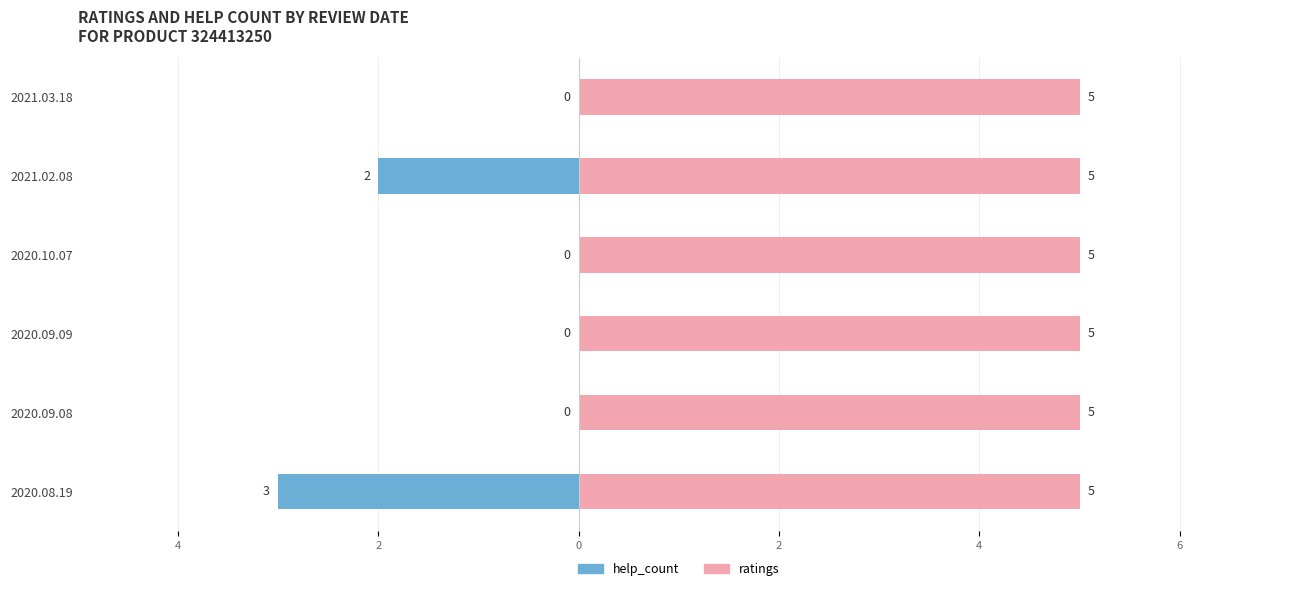

Is the value of ratings at 0 greater than the value of help_count at 2?

Yes